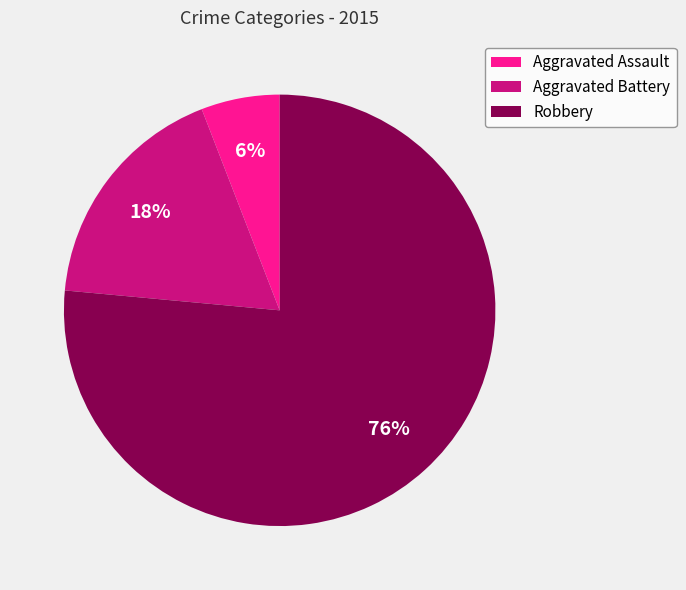

To the nearest percent, what is the combined percentage of Robbery and Aggravated Assault?

82%